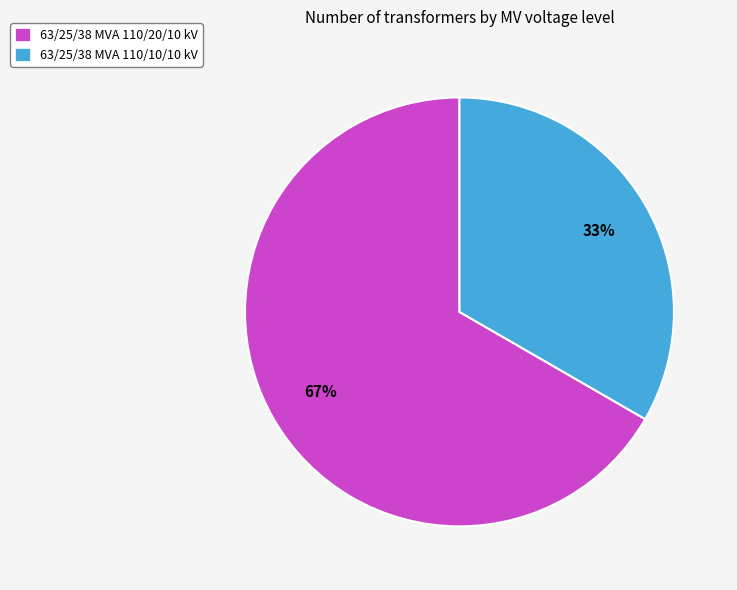

True or false: 63/25/38 MVA 110/20/10 kV accounts for 67% of the total.

True